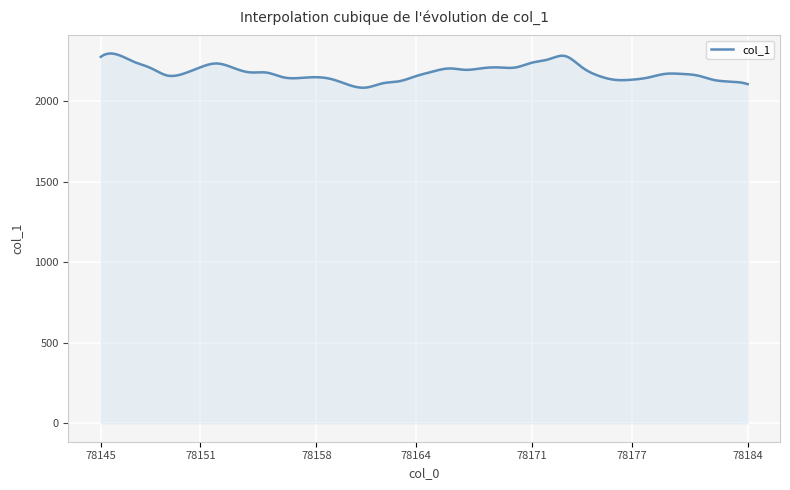

What is the greatest value displayed?

2295.9